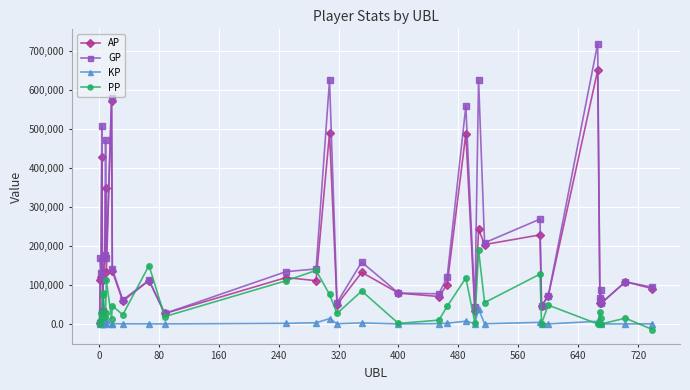

What is the greatest value displayed?

718235.0